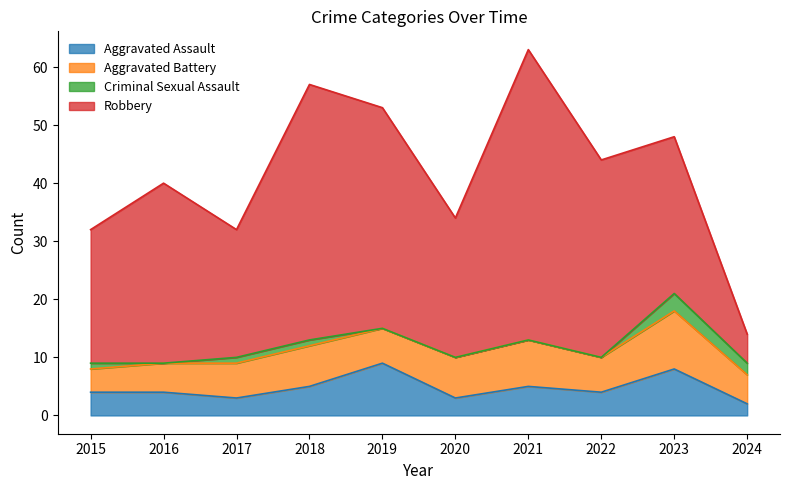

True or false: Aggravated Battery has a value of 4 at 2019.

False